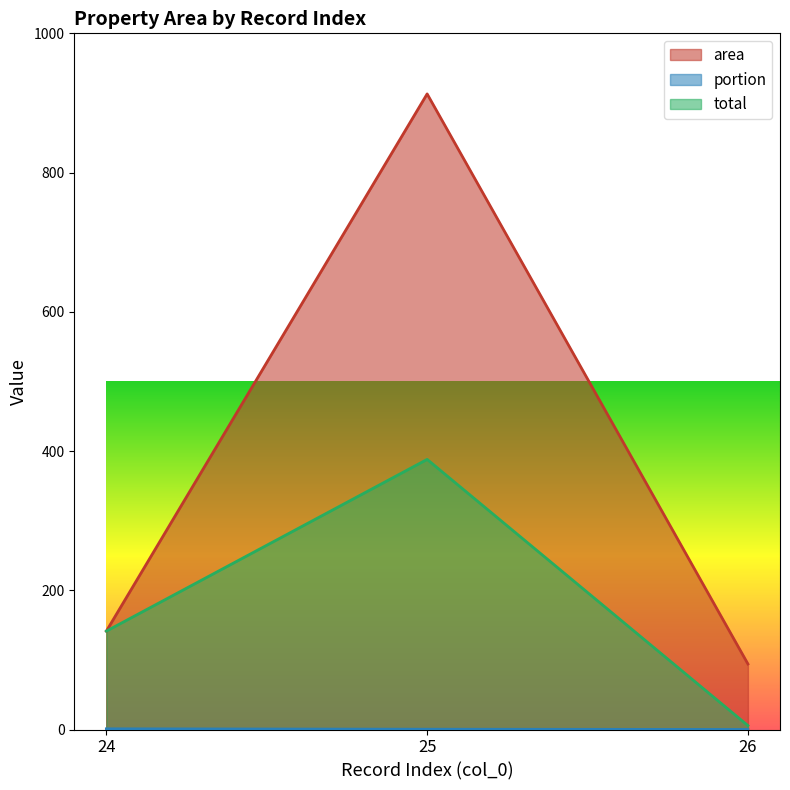

Between 26 and 24, which is larger?

24